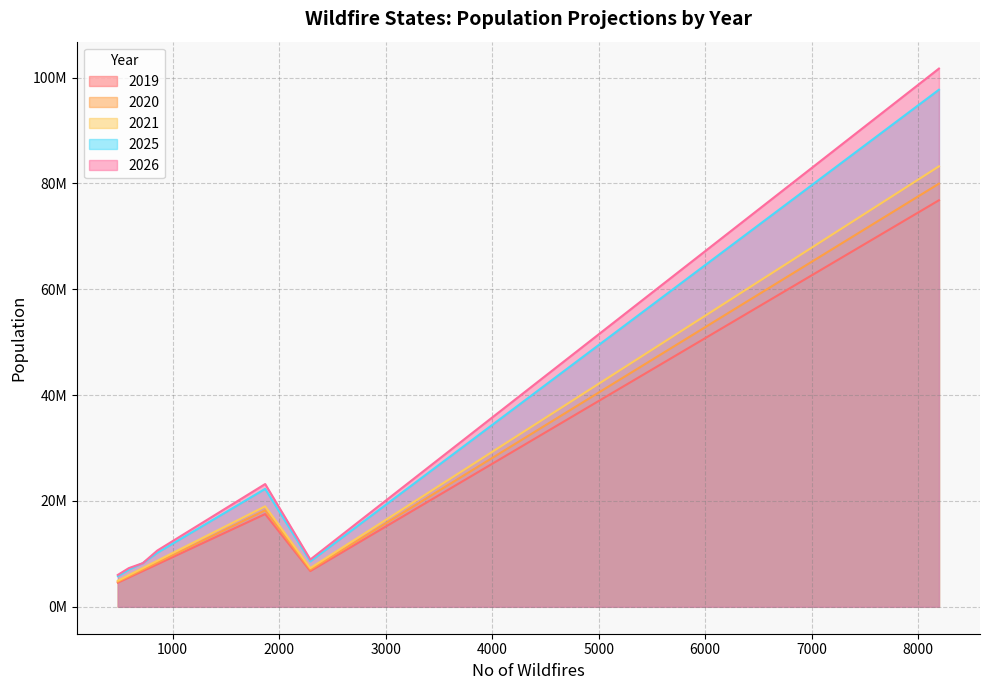

List the labels in order of 2020 value, largest first.

California, Arizona, Montana, Washington, Utah, Idaho, Colorado, Alaska, Oregon, New Mexico, Nevada, Wyoming